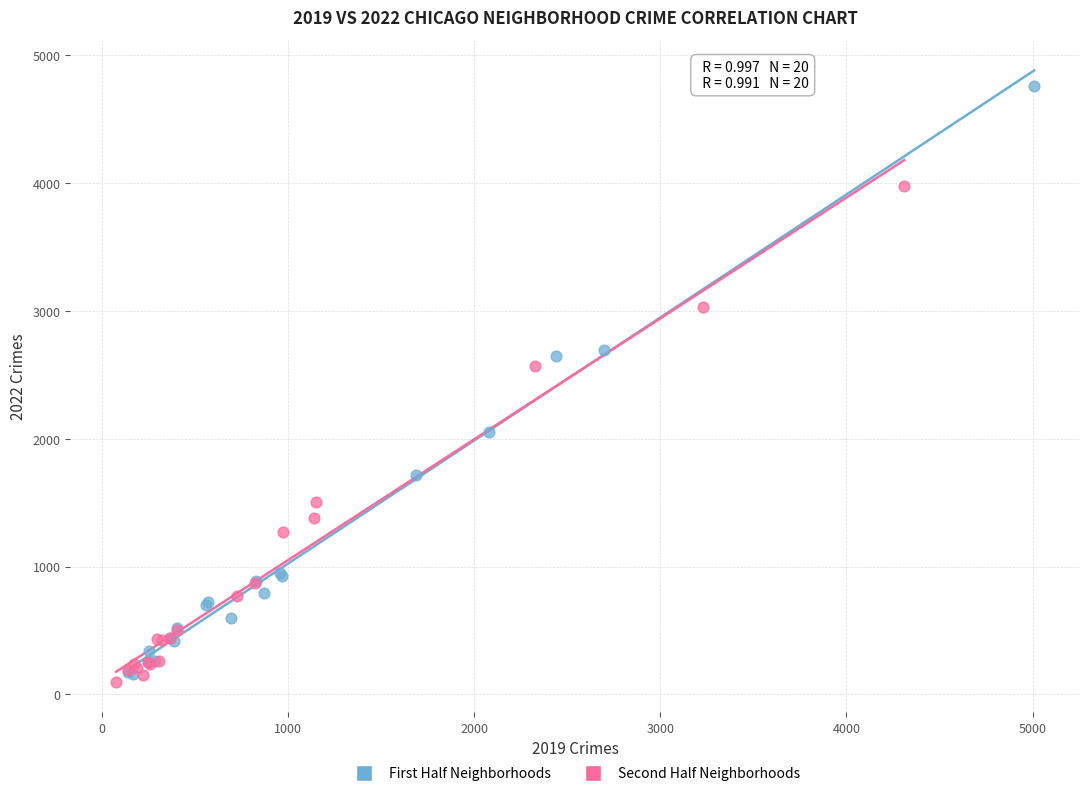

Which series has the largest Y range (max minus min)?

First Half Neighborhoods